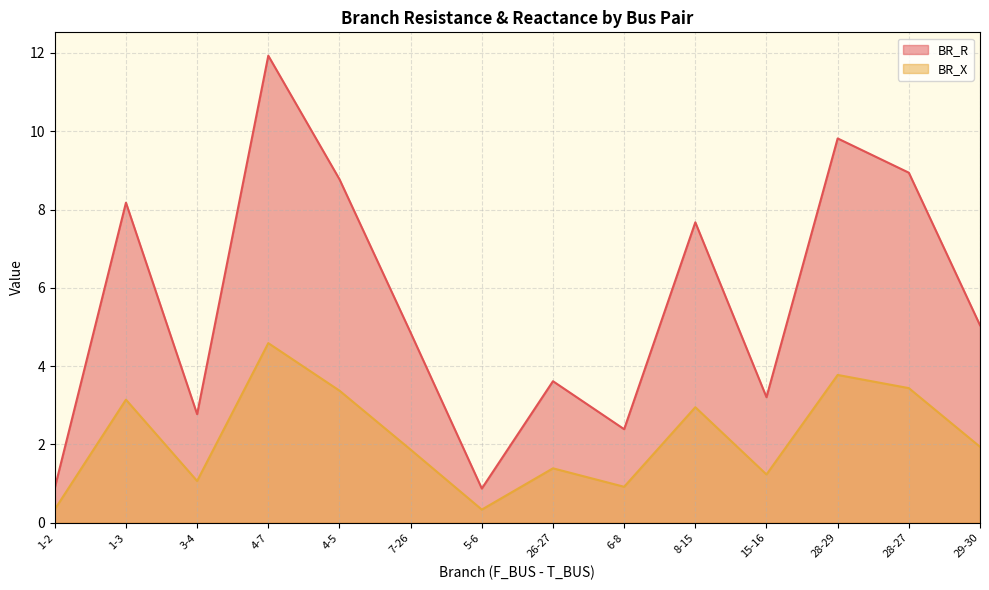

What is the sum of the BR_R values at 4-7 and 5-6?

12.8